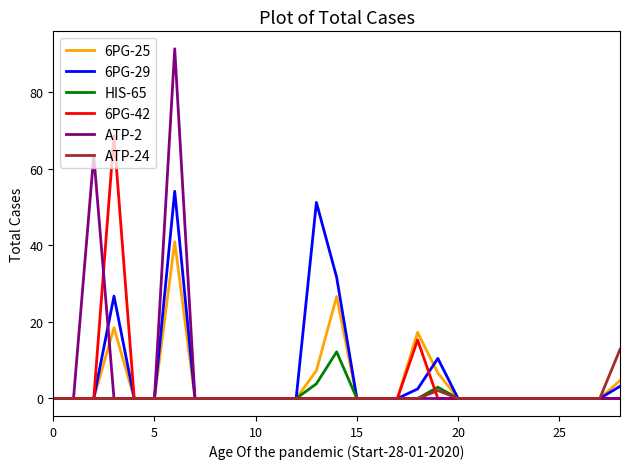

Which series has the largest range (max minus min)?

ATP-2